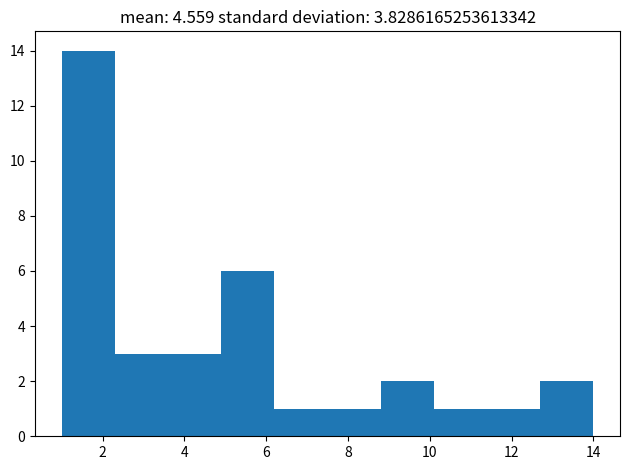

Reading left to right, list every bar in this chart as the range it spans on the x-axis followed by its height. Neither the bar edges nor the heights are printed on the chart, so give them approximately, as read against the axes.

1.0 to 2.3: 14
2.3 to 3.6: 3
3.6 to 4.9: 3
4.9 to 6.2: 6
6.2 to 7.5: 1
7.5 to 8.8: 1
8.8 to 10.1: 2
10.1 to 11.4: 1
11.4 to 12.7: 1
12.7 to 14.0: 2